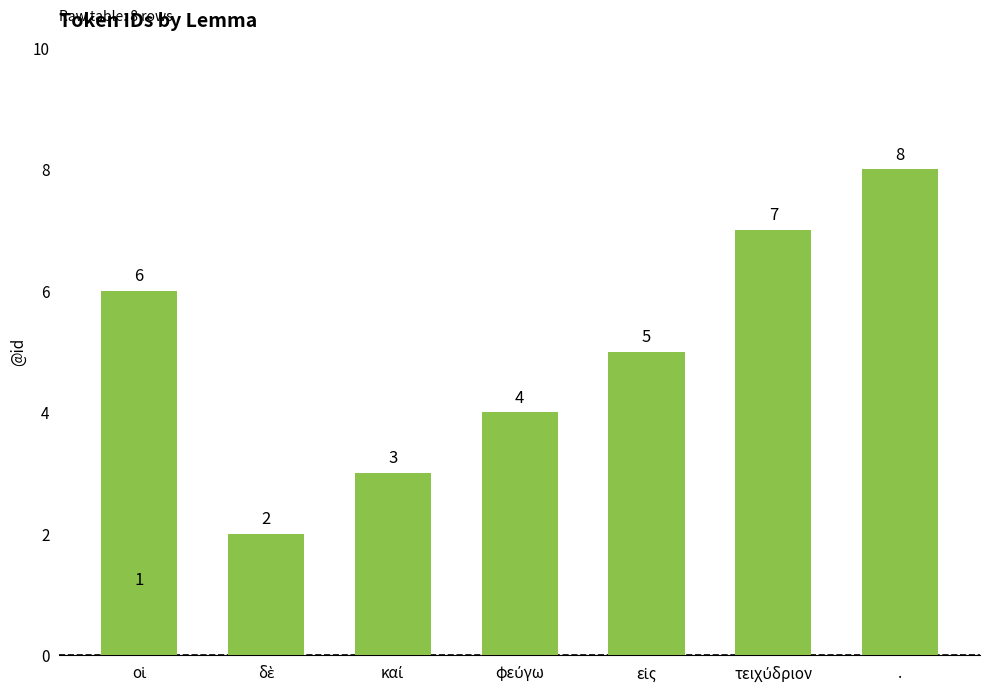

What is the difference between the maximum and minimum values?

7